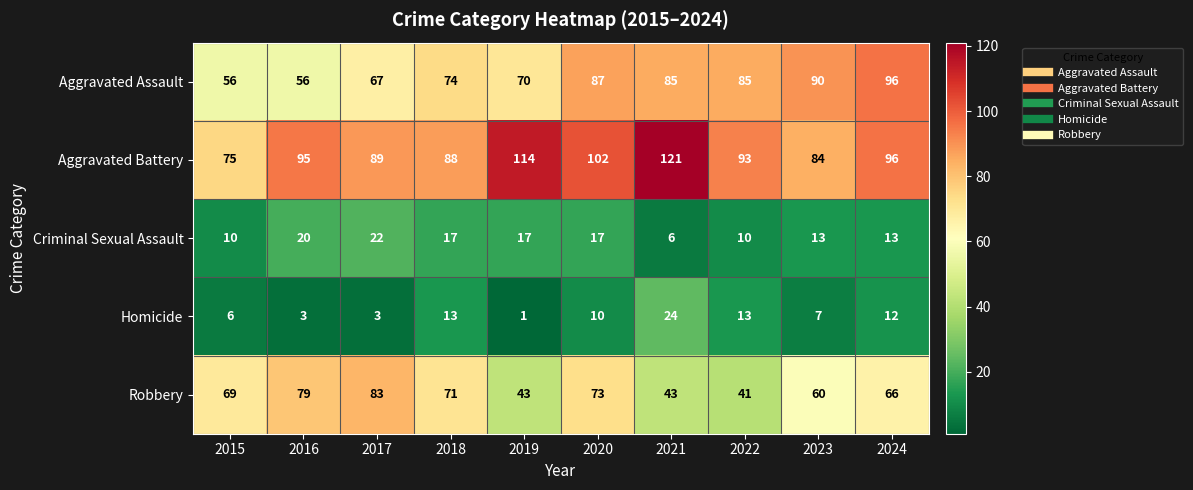

What is the difference between the maximum and second lowest values in the Aggravated Battery series?

37